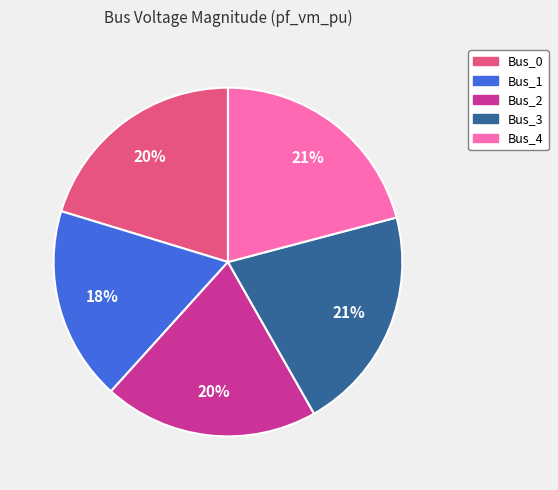

How many slices are in this pie chart?

5